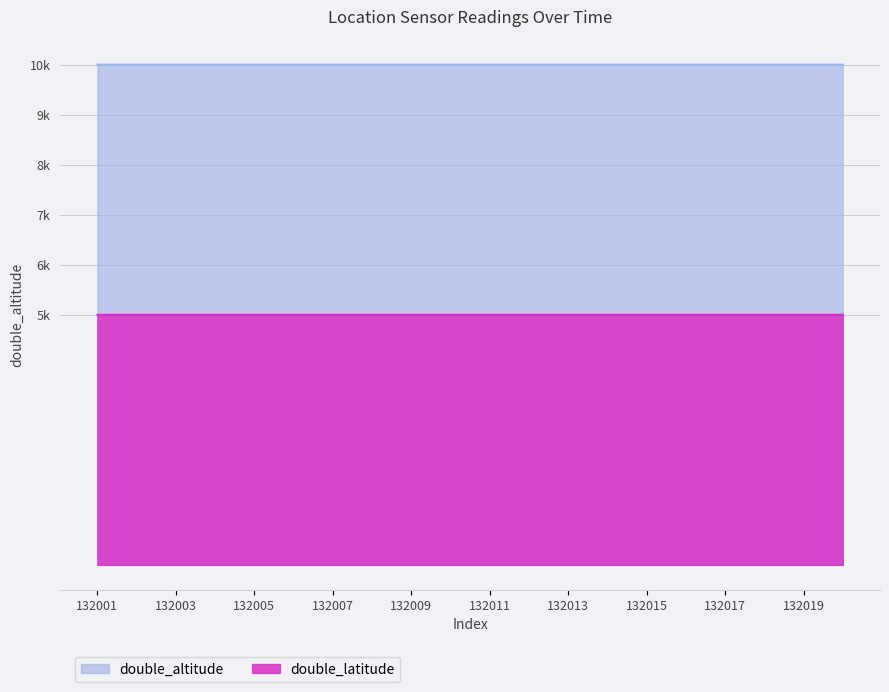

What is the sum of the double_altitude values at 132010 and 132006?

20000.1